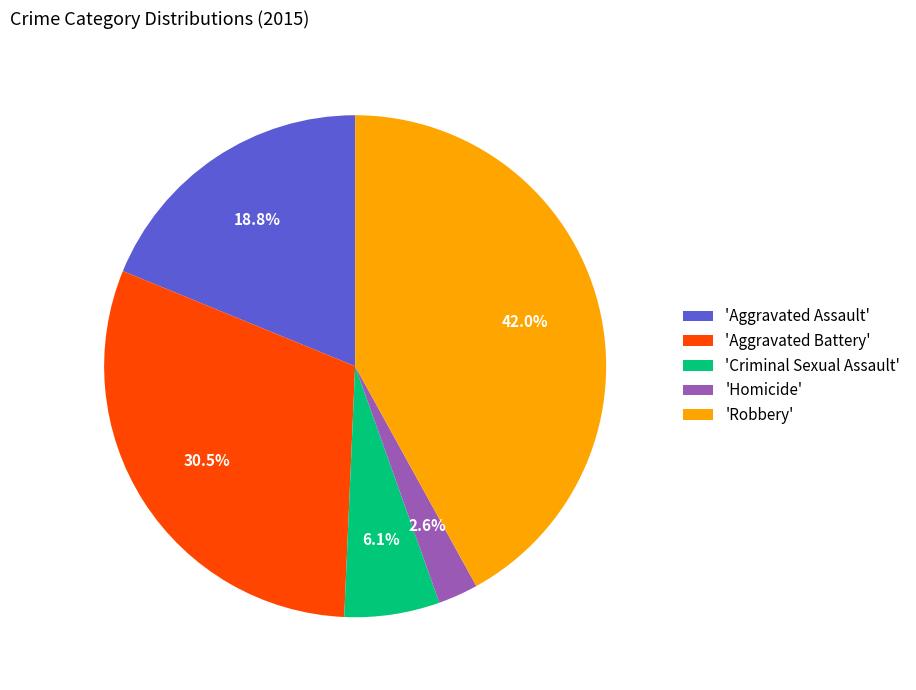

To the nearest percent, what is the difference between the largest and smallest slice percentages?

39%